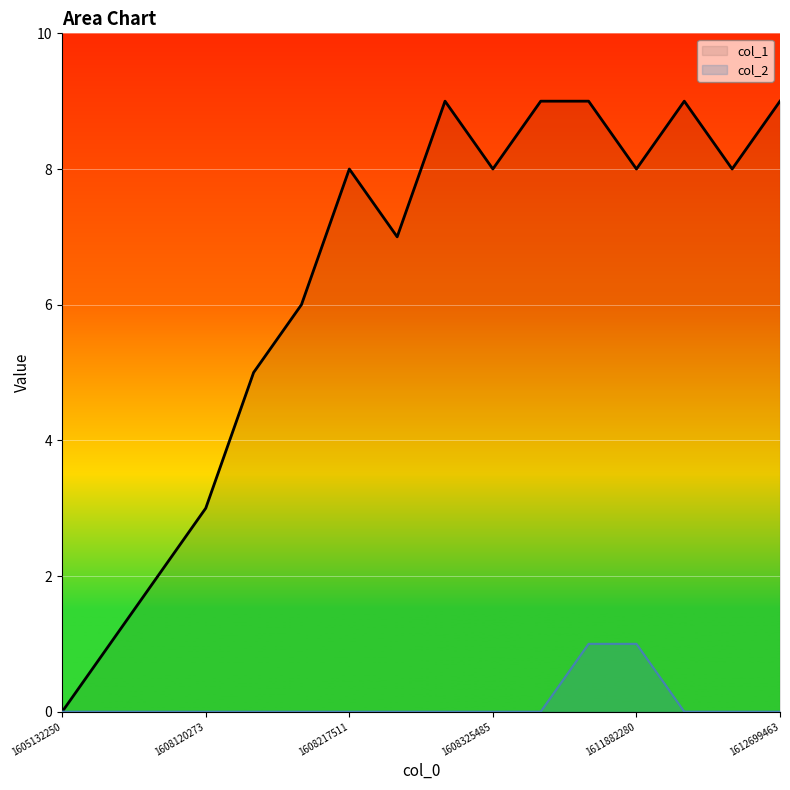

True or false: col_2 has a value of 0 at 1608217511.

False